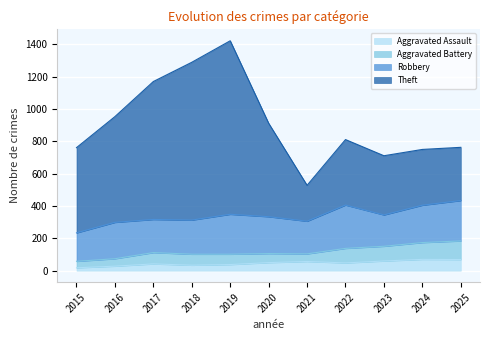

What is the value of the Theft point at the 10th from the left?

345